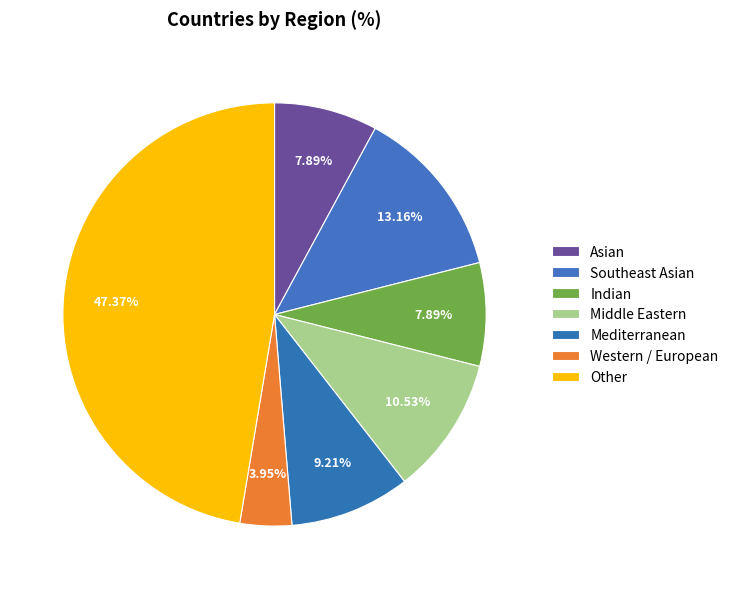

Which slice is the largest?

Other